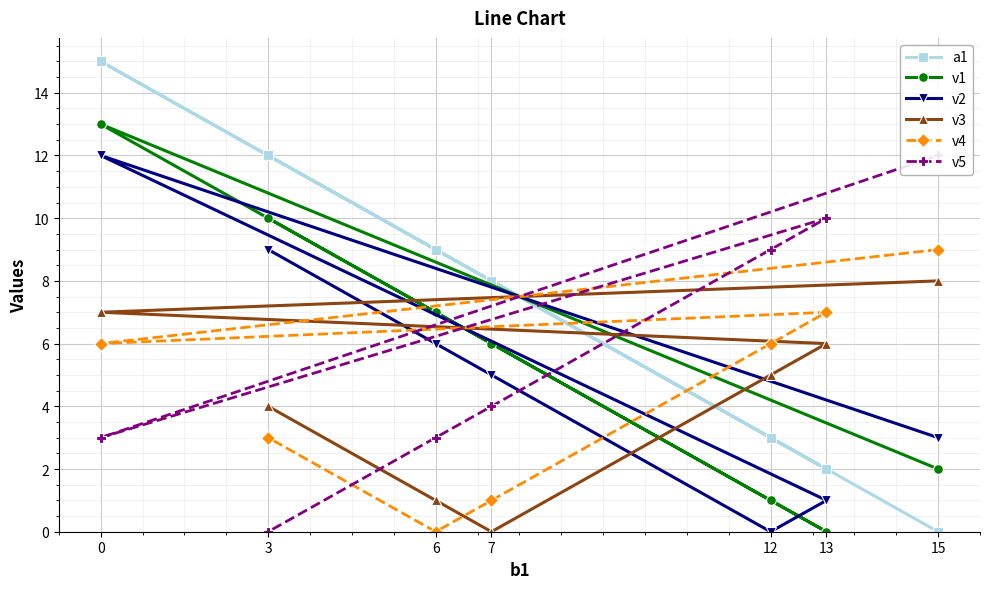

Which series has the widest spread of values?

a1